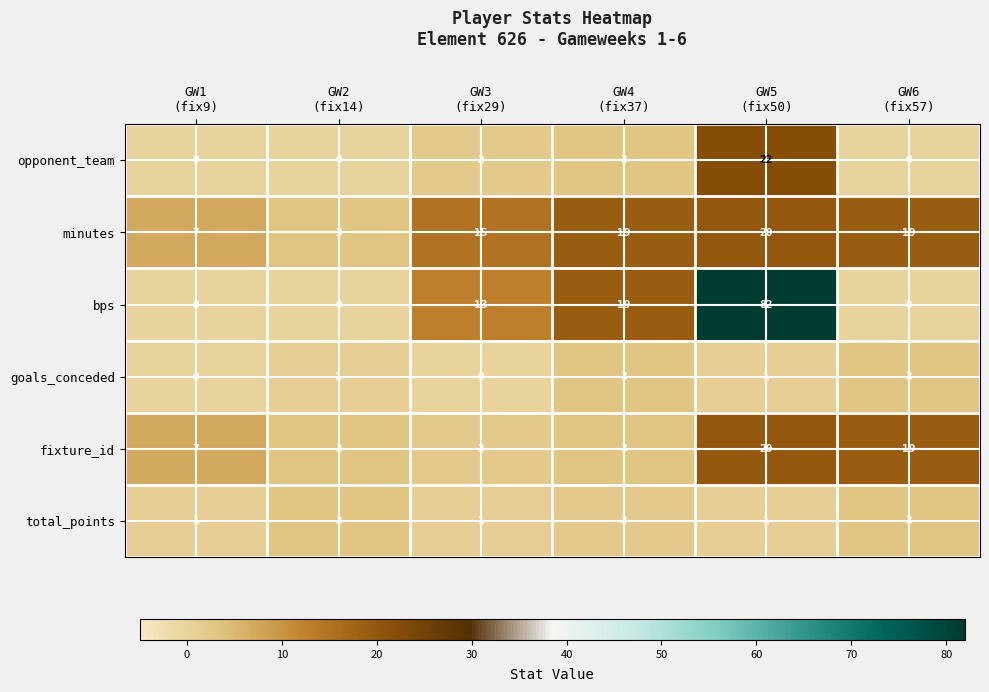

What is the sum of all minutes values?

83